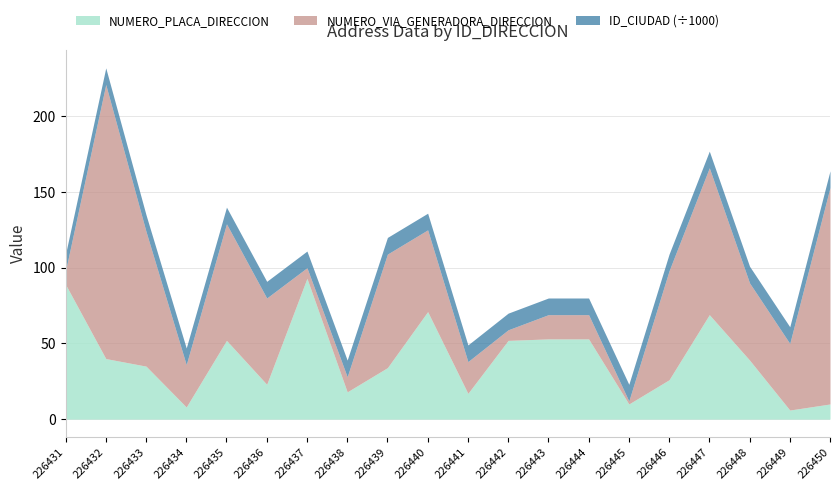

Which series changed the most between 226435 and 226441?

NUMERO_VIA_GENERADORA_DIRECCION